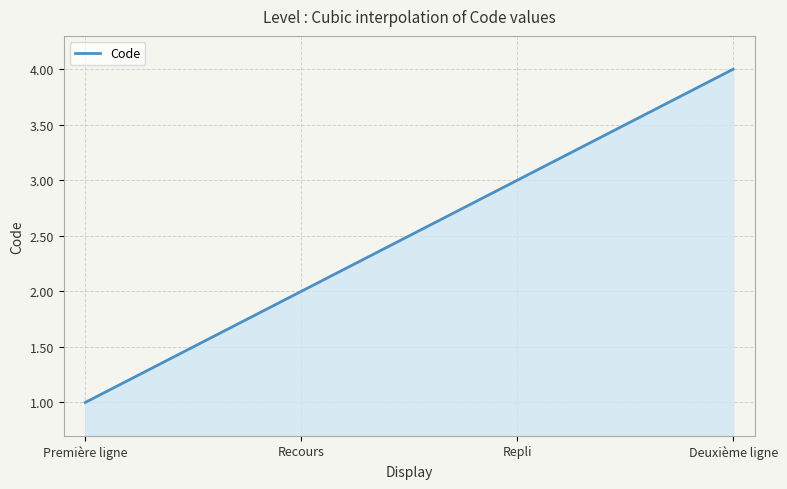

At which label is the value closest to 2?

Recours